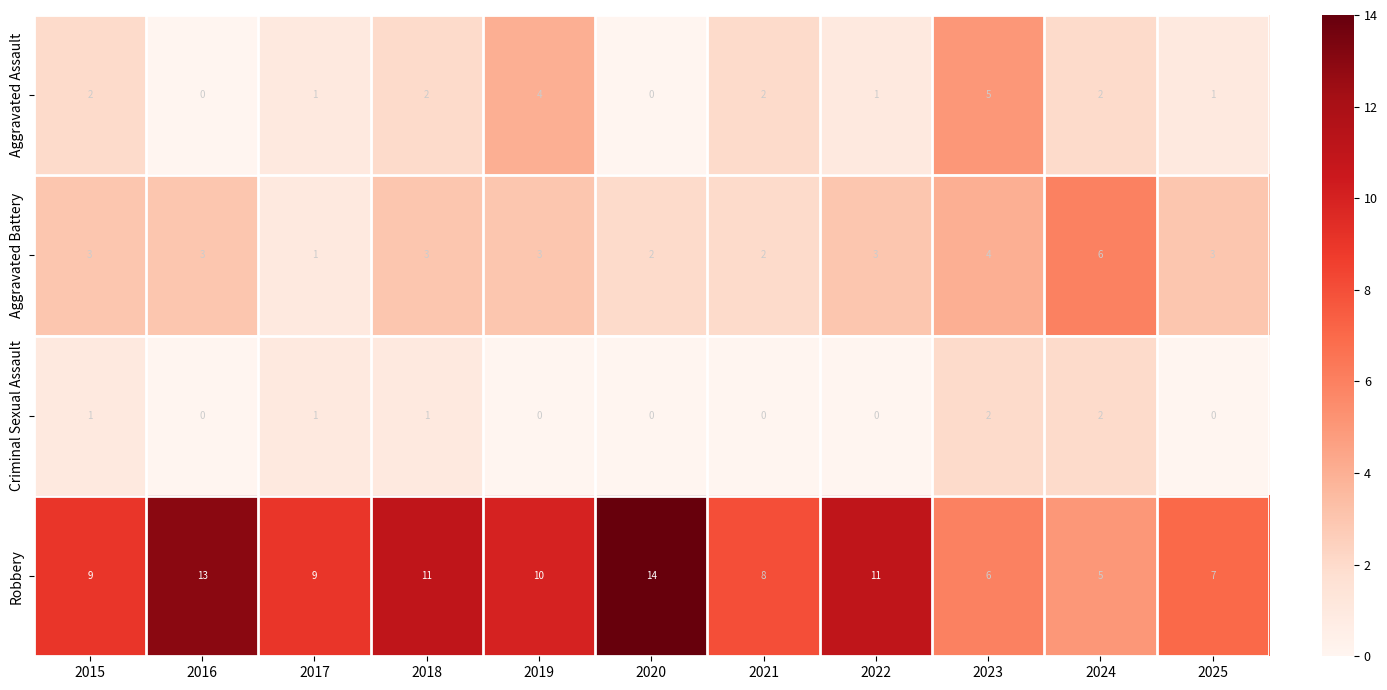

What is the total value across all series at 2022?

15